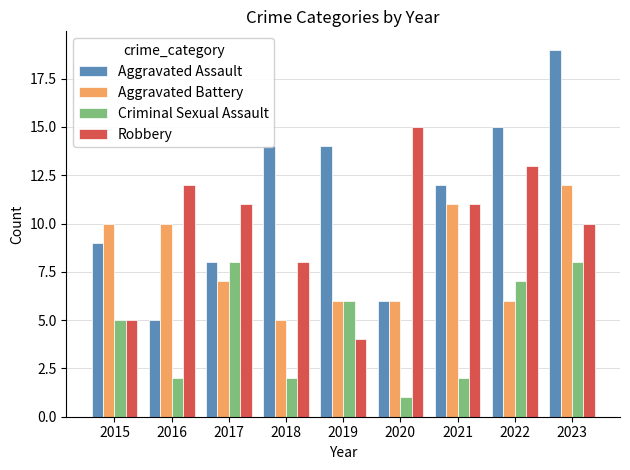

What is the total value across all series at 2015?

29